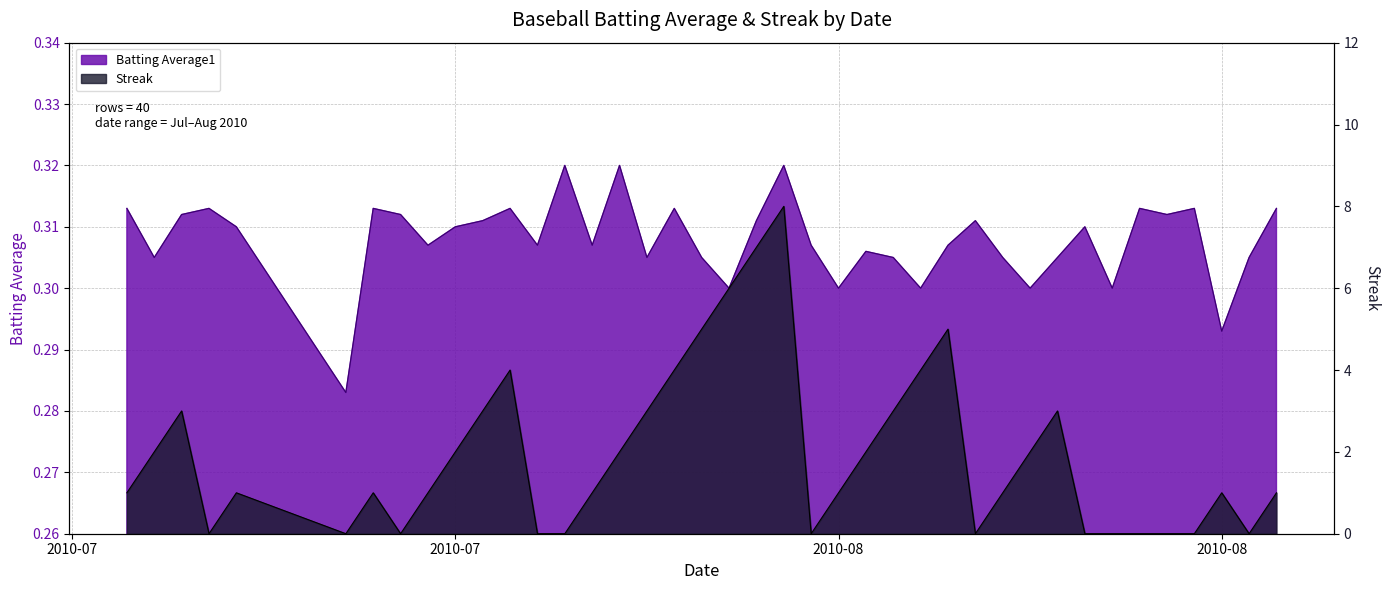

True or false: Batting Average1 and Streak cross at least once.

True